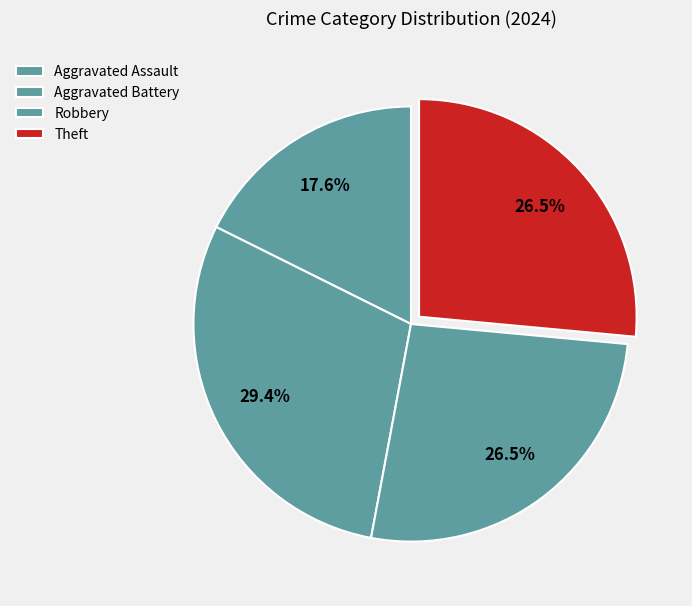

How many segments does this pie chart have?

4